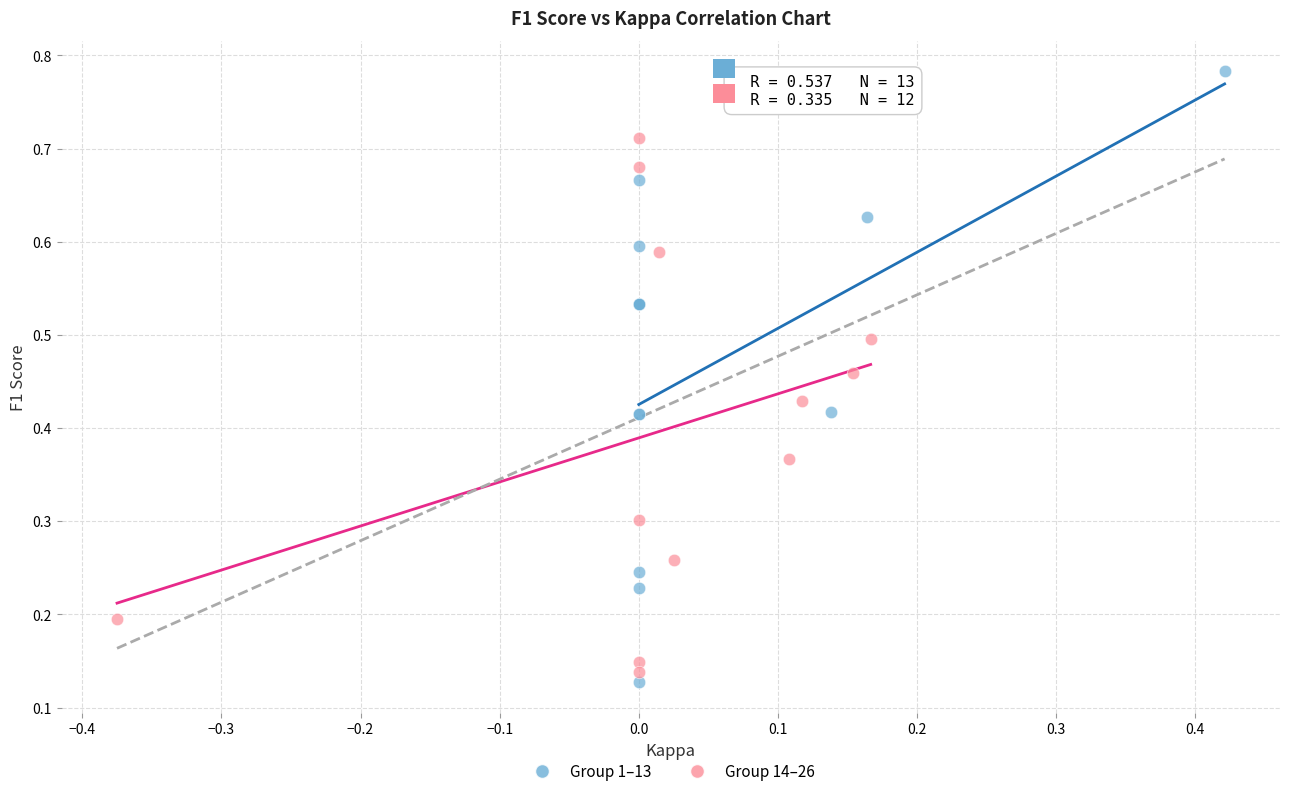

Which series reaches the maximum Y coordinate?

Group 1–13